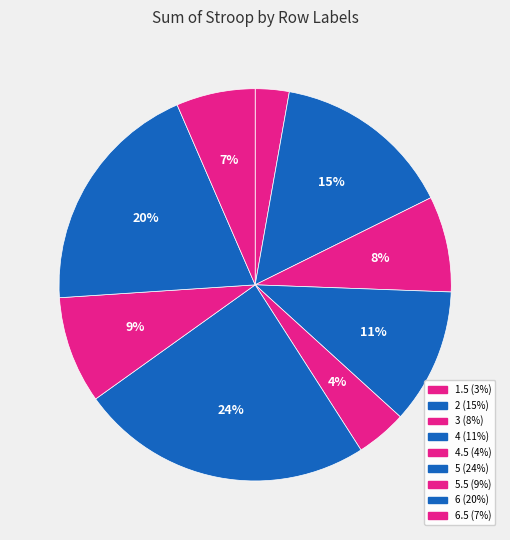

What is the smallest slice in the pie chart?

1.5